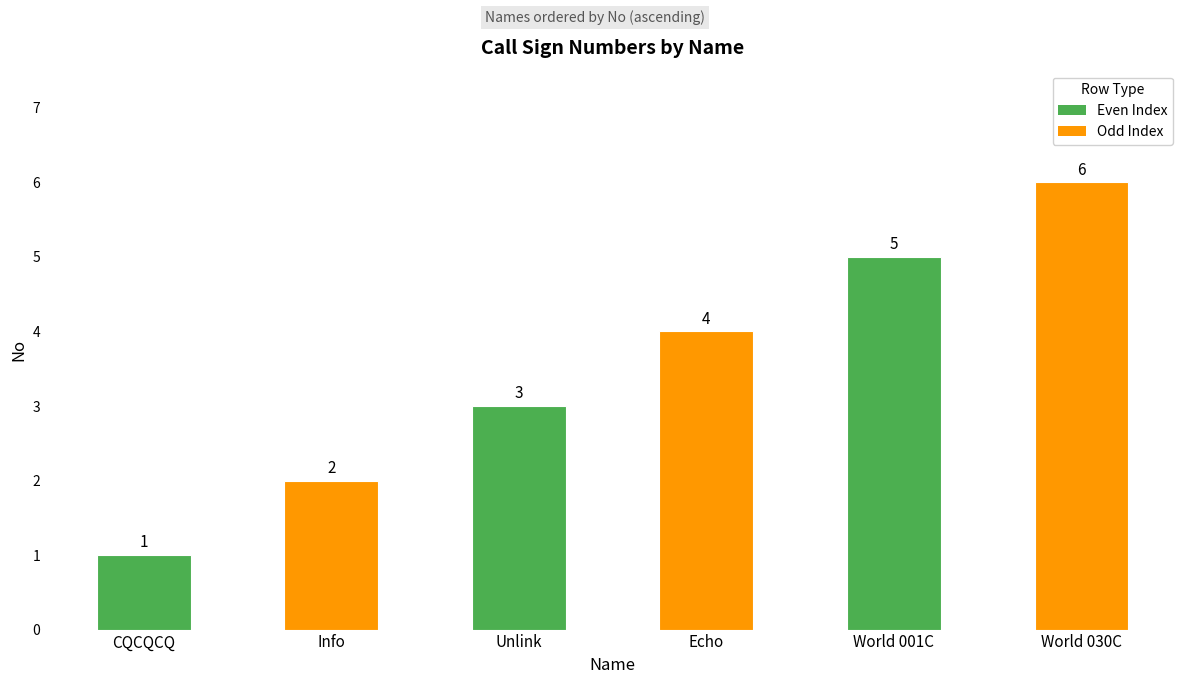

What value does the data have at World 001C?

5